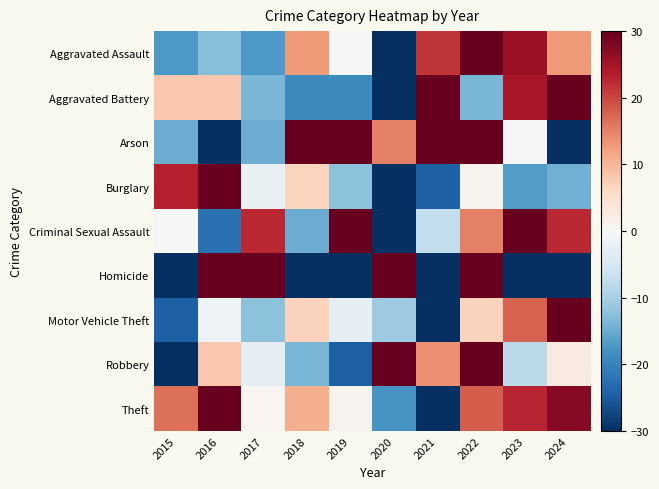

What is the spread (max minus min) of values at 2023?

60.0